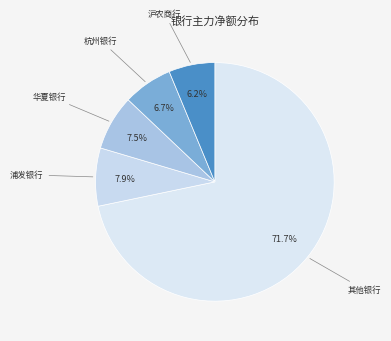

Count the number of slices in the pie.

5